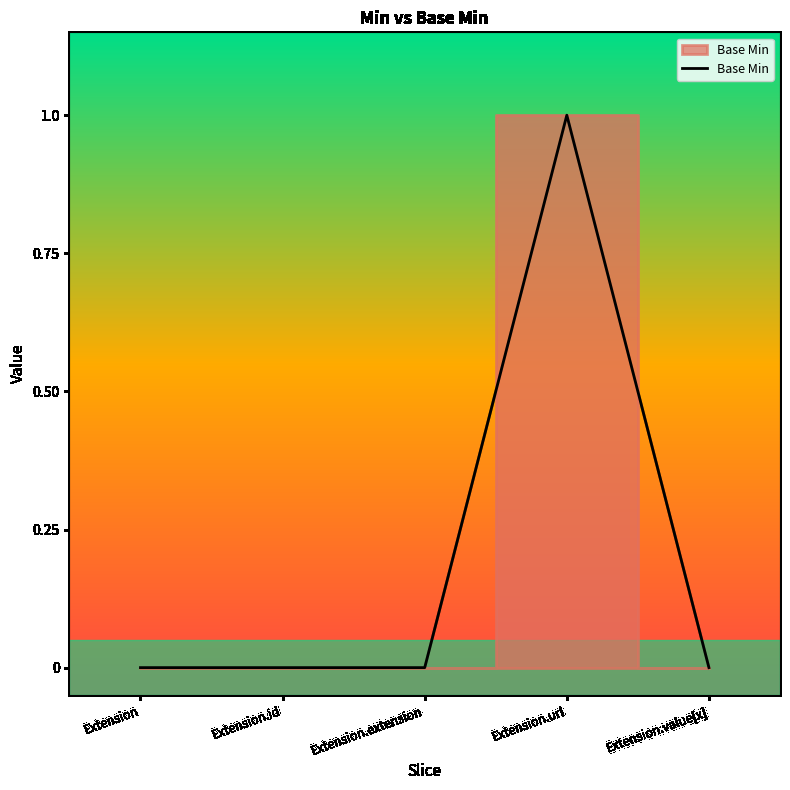

Reading left to right, transcribe all the data shown in this chart.

0	0	0	1	0